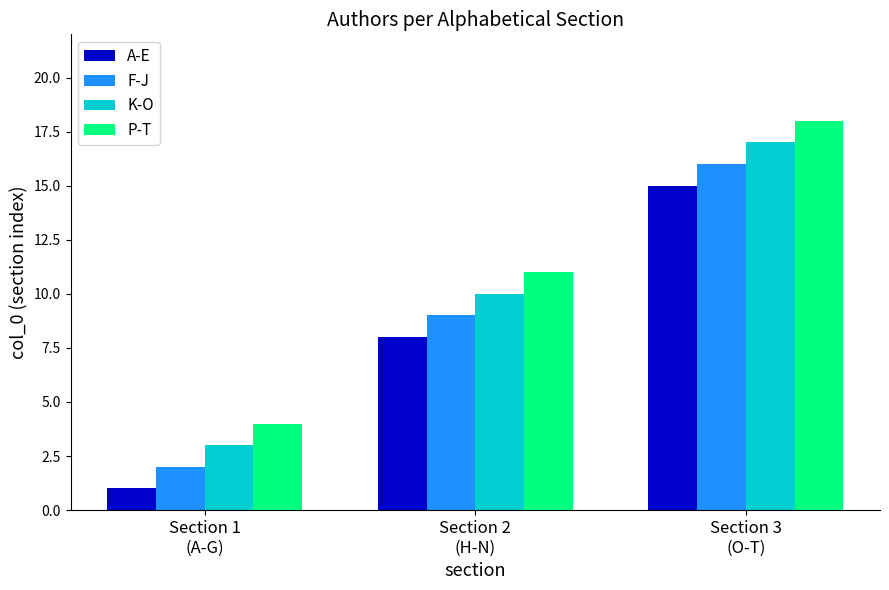

Are the bars horizontal?

No